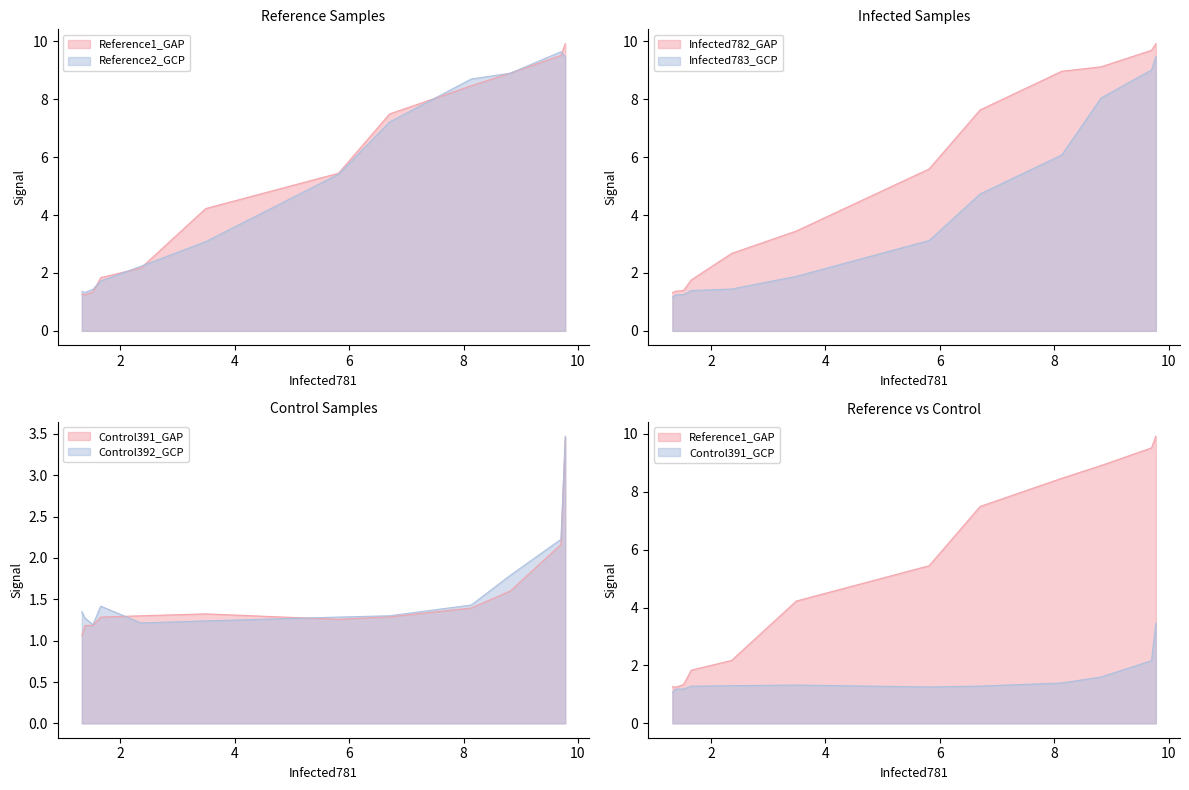

Which series changed the most between 8.134 and 9.778?

Infected783